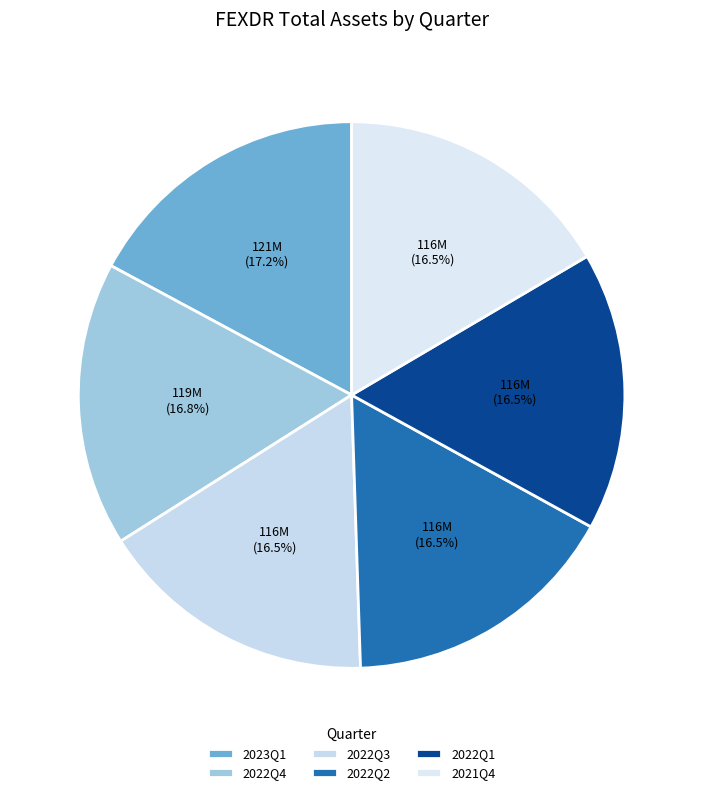

Is there a majority slice in this chart?

No